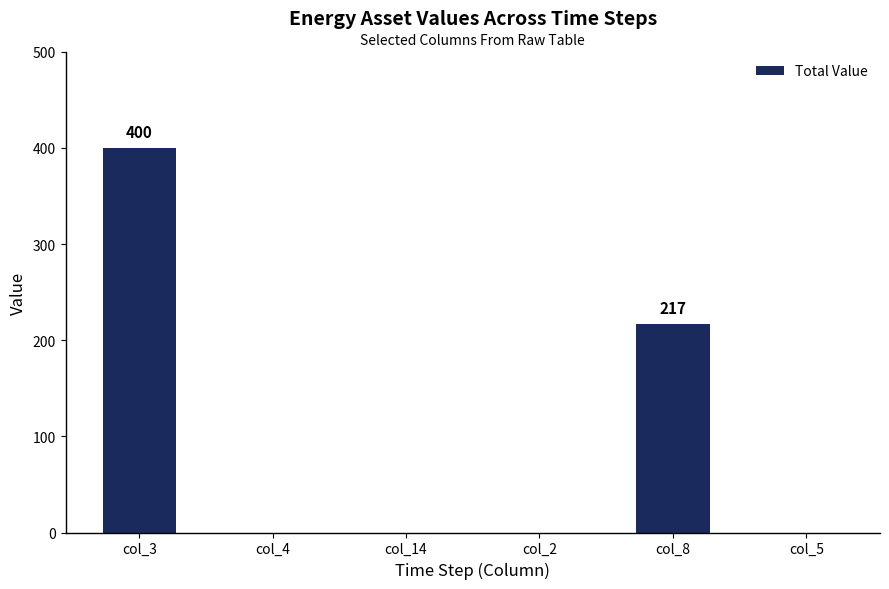

The chart shows a value of 0 at col_4. True or false?

True